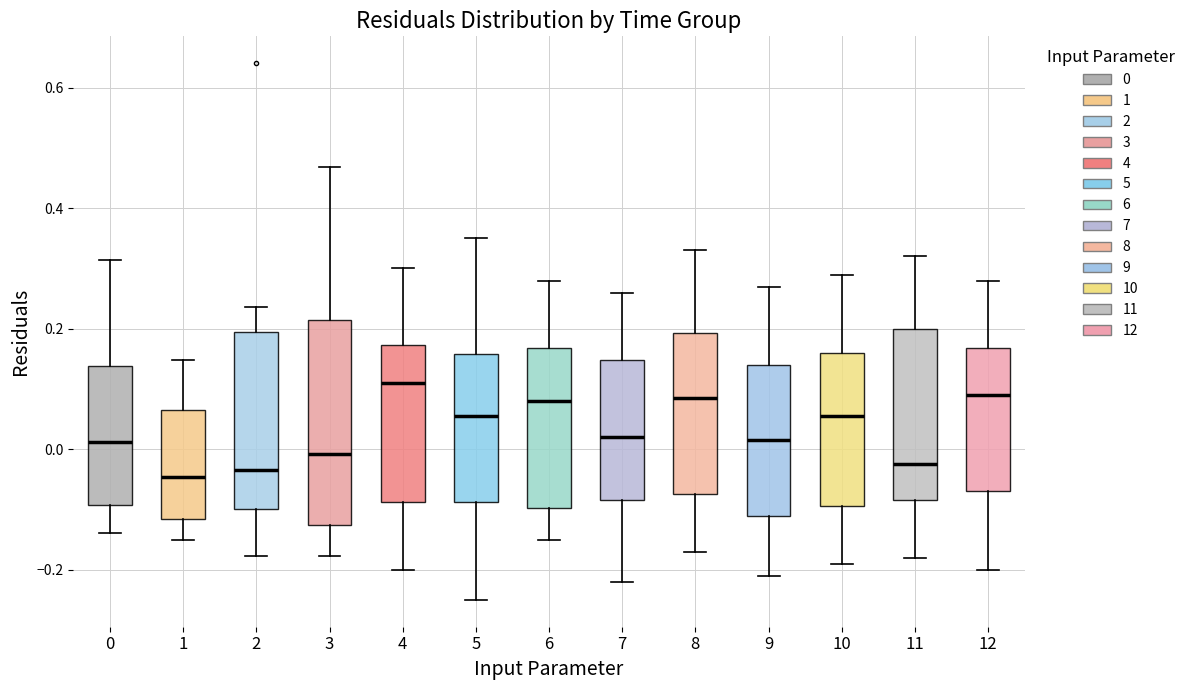

Reading left to right, transcribe this box plot: for each box, give where its median line is, the range the box spans, and where its two whiskers end, as read against the y-axis. The values are not printed on the chart, so give them approximately, as read against the axis.

0: median 0.02, box -0.10 to 0.14, whiskers -0.14 to 0.32
1: median -0.04, box -0.12 to 0.06, whiskers -0.16 to 0.14
2: median -0.04, box -0.10 to 0.20, whiskers -0.18 to 0.24
3: median 0.00, box -0.12 to 0.22, whiskers -0.18 to 0.46
4: median 0.12, box -0.08 to 0.18, whiskers -0.20 to 0.30
5: median 0.06, box -0.08 to 0.16, whiskers -0.24 to 0.36
6: median 0.08, box -0.10 to 0.16, whiskers -0.14 to 0.28
7: median 0.02, box -0.08 to 0.14, whiskers -0.22 to 0.26
8: median 0.08, box -0.08 to 0.20, whiskers -0.16 to 0.34
9: median 0.02, box -0.10 to 0.14, whiskers -0.20 to 0.28
10: median 0.06, box -0.10 to 0.16, whiskers -0.18 to 0.30
11: median -0.02, box -0.08 to 0.20, whiskers -0.18 to 0.32
12: median 0.10, box -0.06 to 0.16, whiskers -0.20 to 0.28